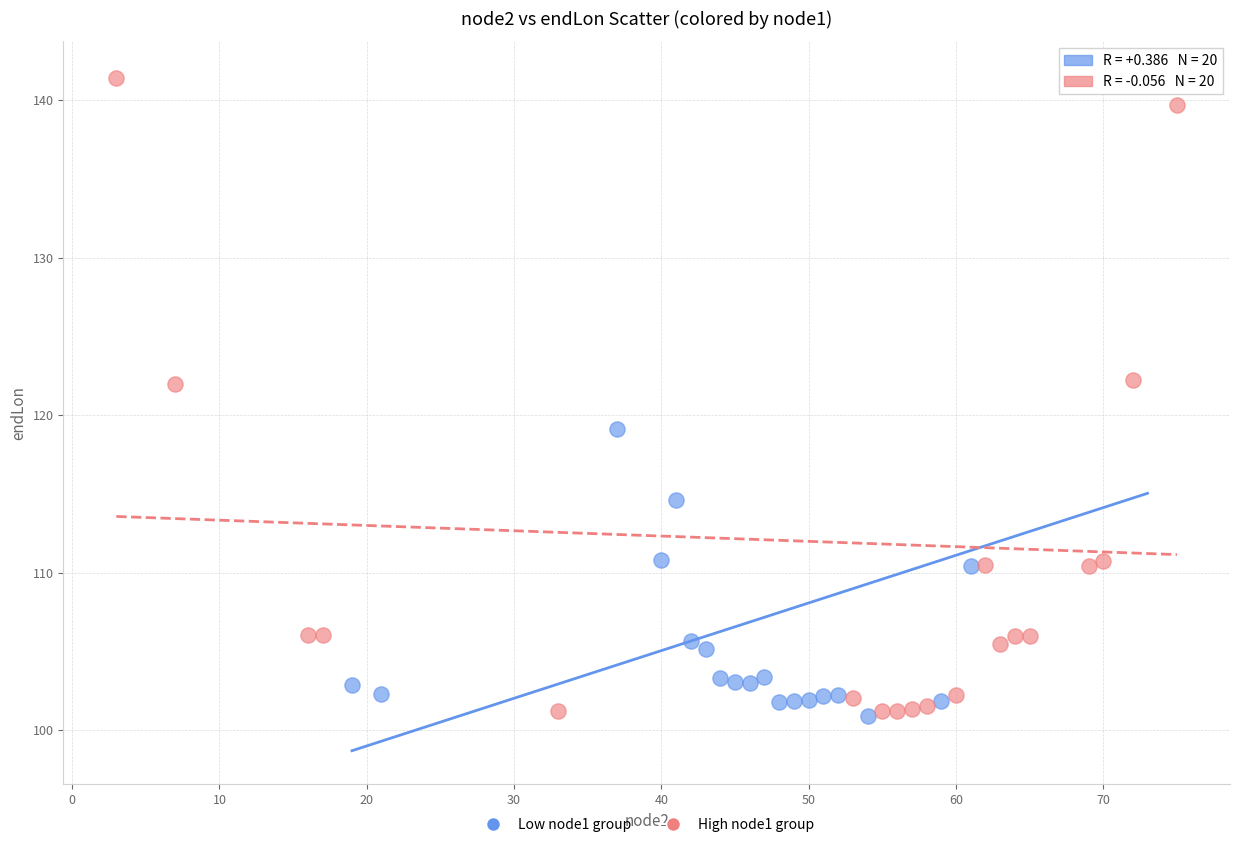

What are all the series names shown in the legend?

Low node1 group, High node1 group